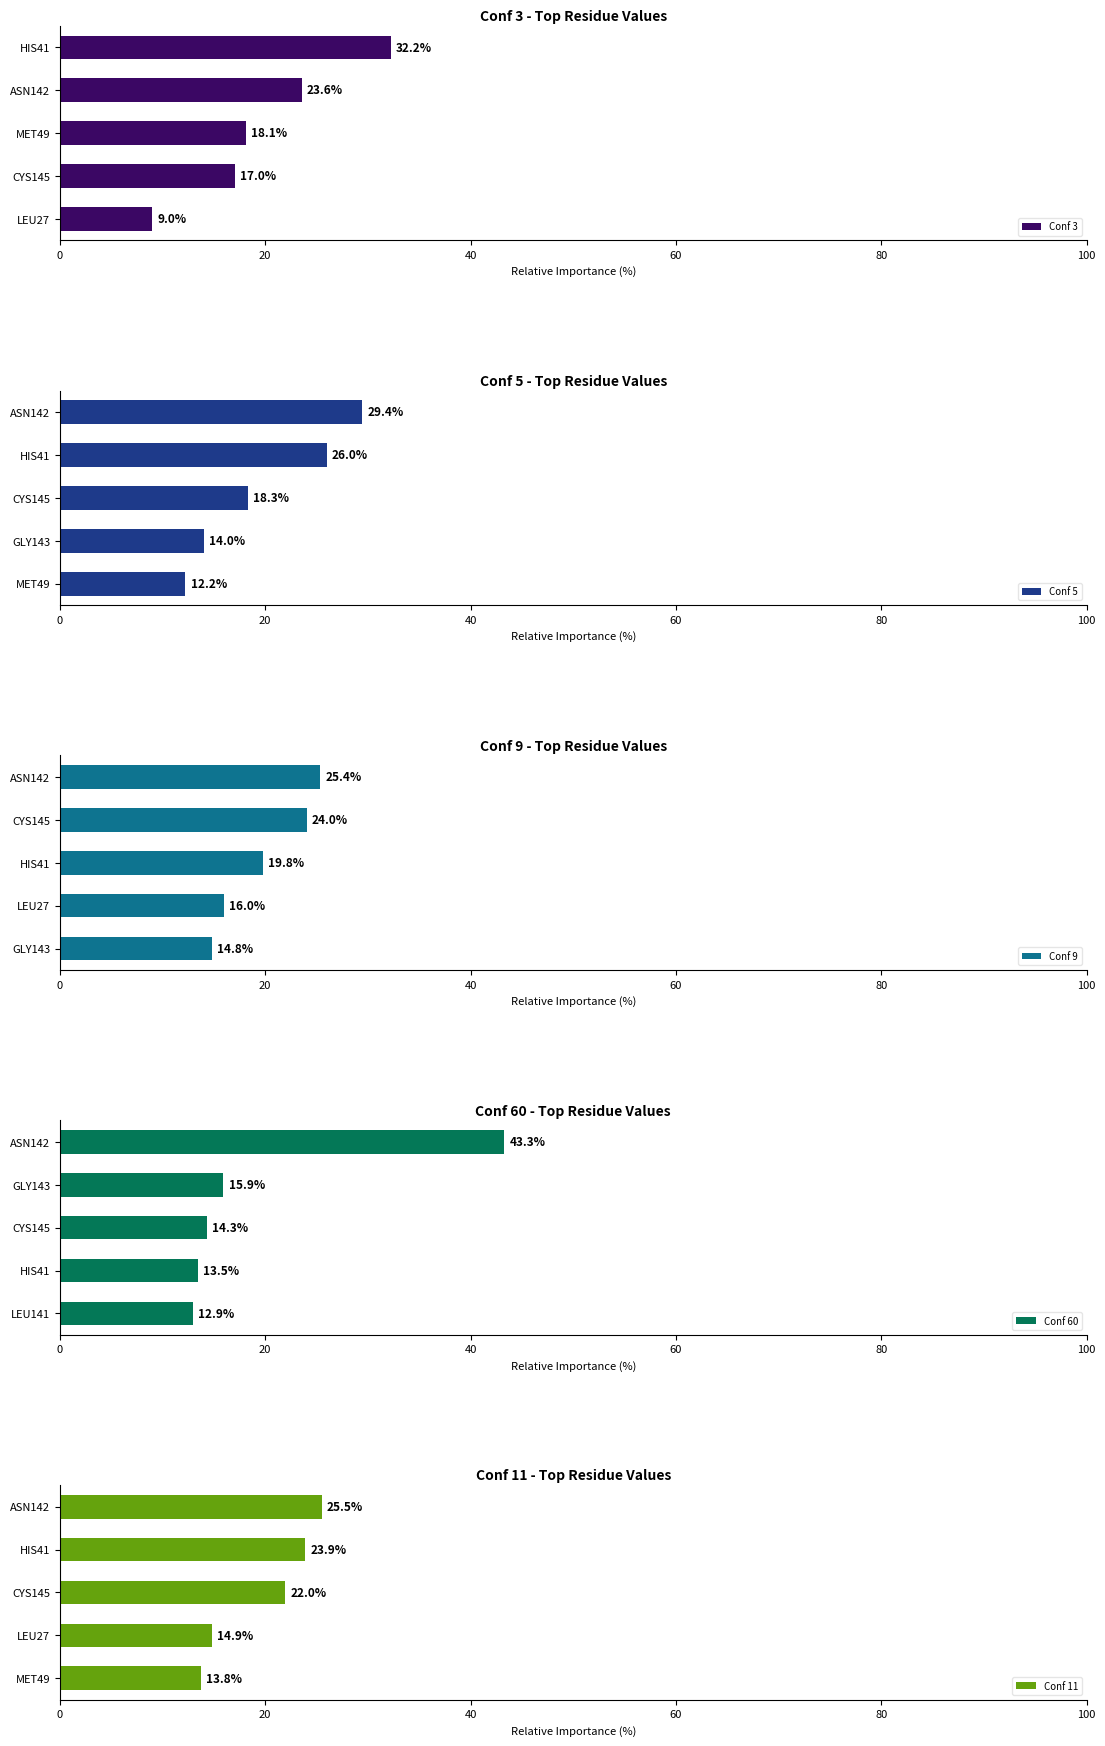

How many bars are there in total?

25